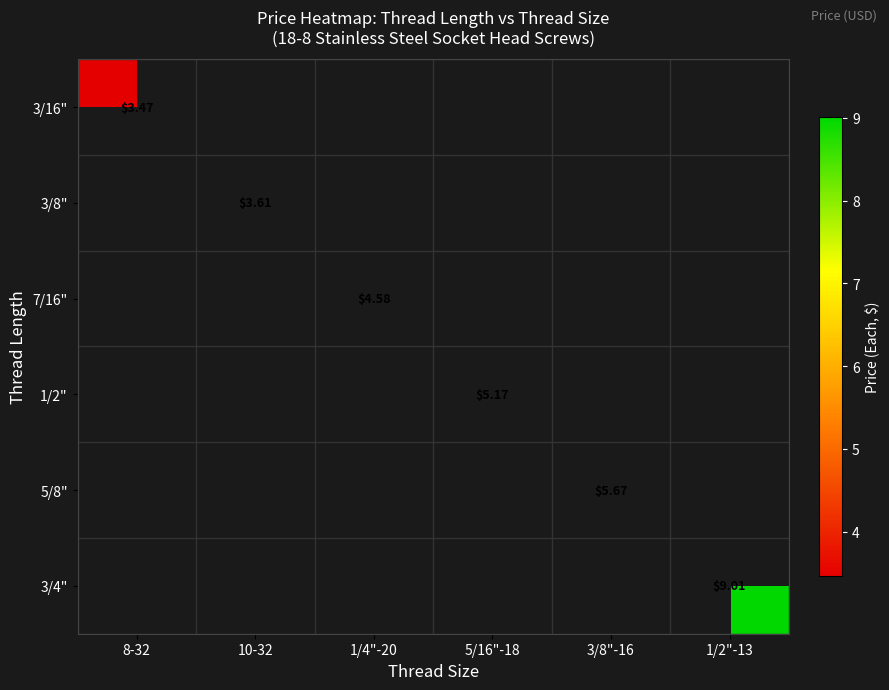

Is the value of 7/16" at 1/4"-20 greater than the value of 3/4" at 1/2"-13?

No